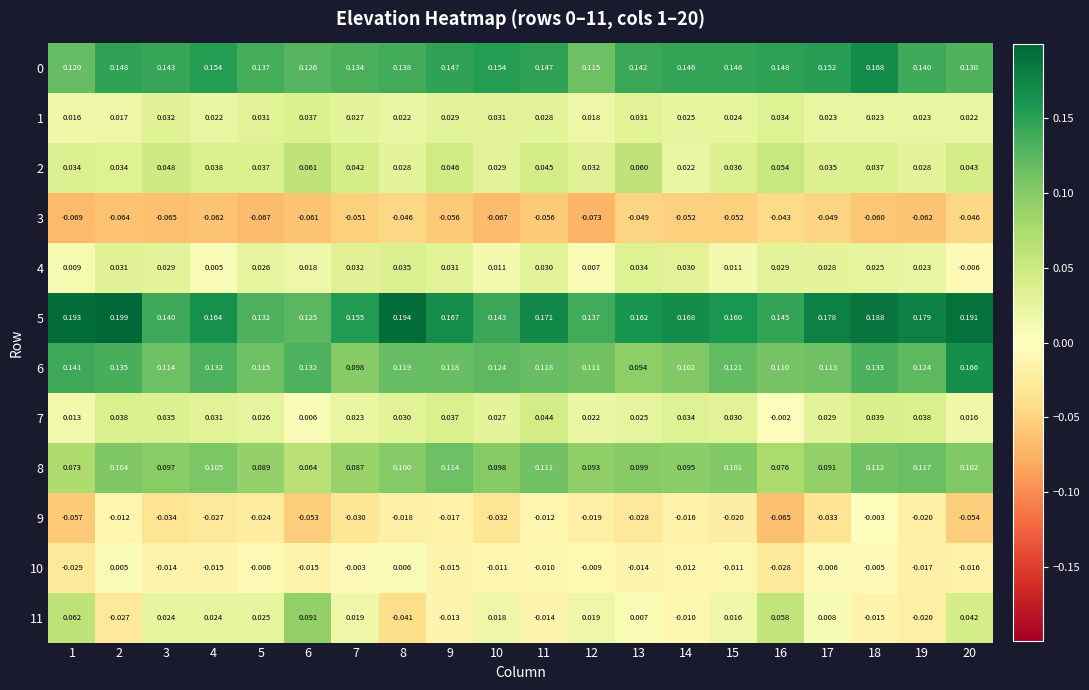

At how many categories does at least one series exceed 0?

20